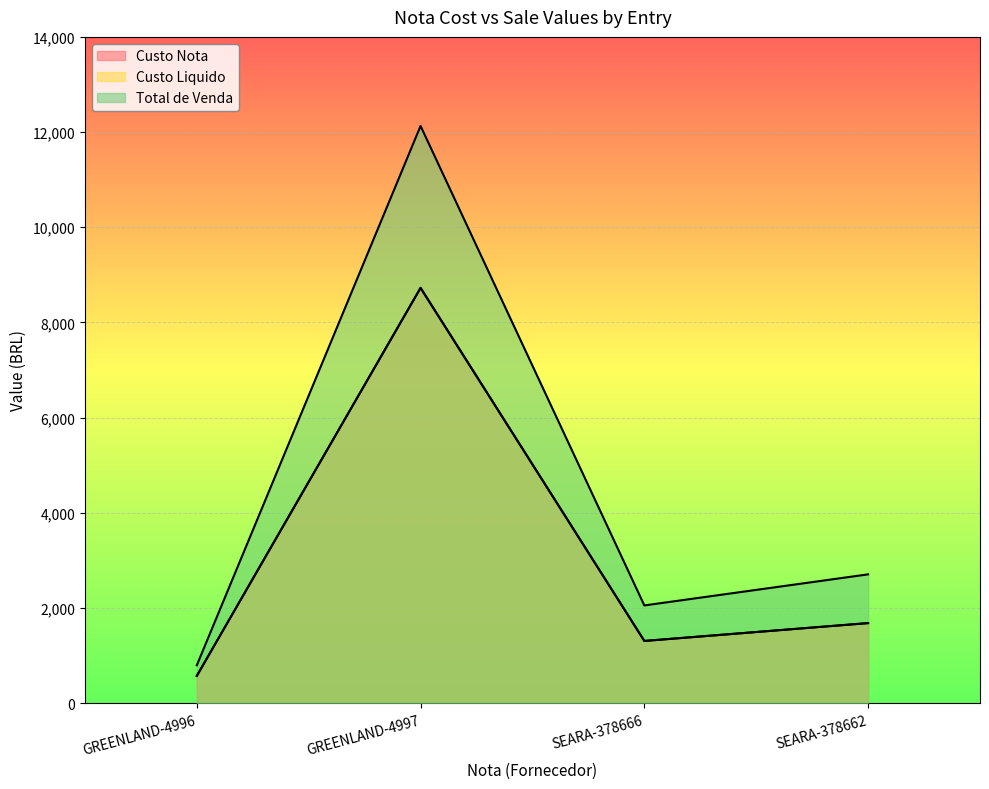

At which label does Custo Nota first exceed 1683?

GREENLAND-4997